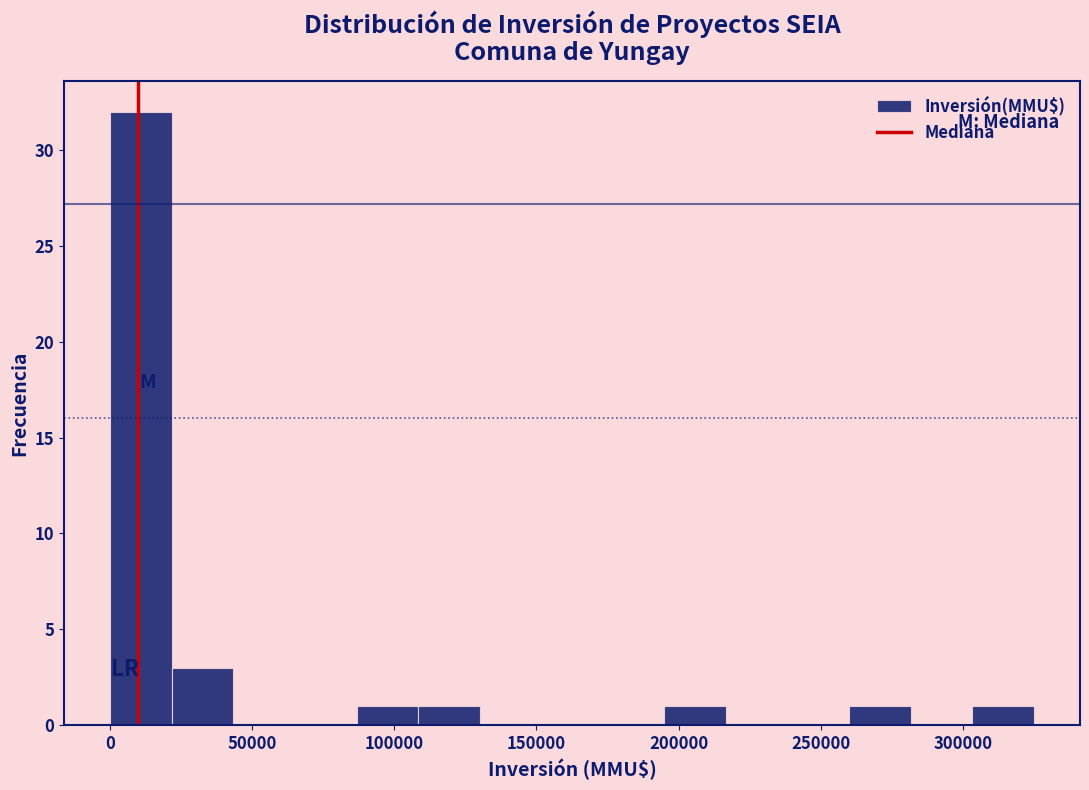

Reading left to right, list every bar in this chart as the range it spans on the x-axis followed by its height. Neither the bar edges nor the heights are printed on the chart, so give them approximately, as read against the axes.

0 to 20000: 32
20000 to 45000: 3
45000 to 65000: 0
65000 to 85000: 0
85000 to 110000: 1
110000 to 130000: 1
130000 to 150000: 0
150000 to 175000: 0
175000 to 195000: 0
195000 to 215000: 1
215000 to 240000: 0
240000 to 260000: 0
260000 to 280000: 1
280000 to 305000: 0
305000 to 325000: 1